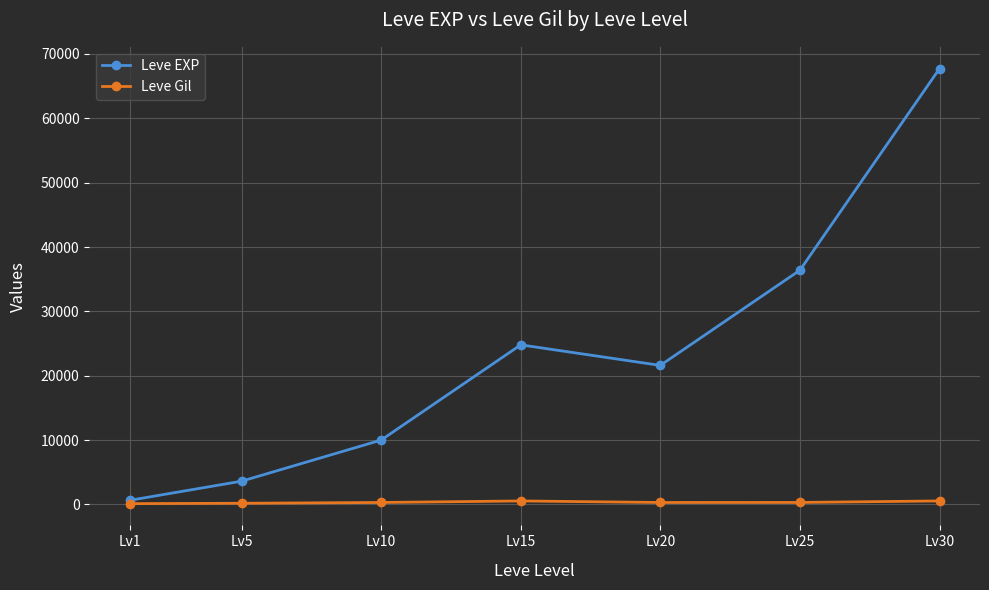

What is the difference between the Leve EXP values at Lv10 and Lv1?

9360